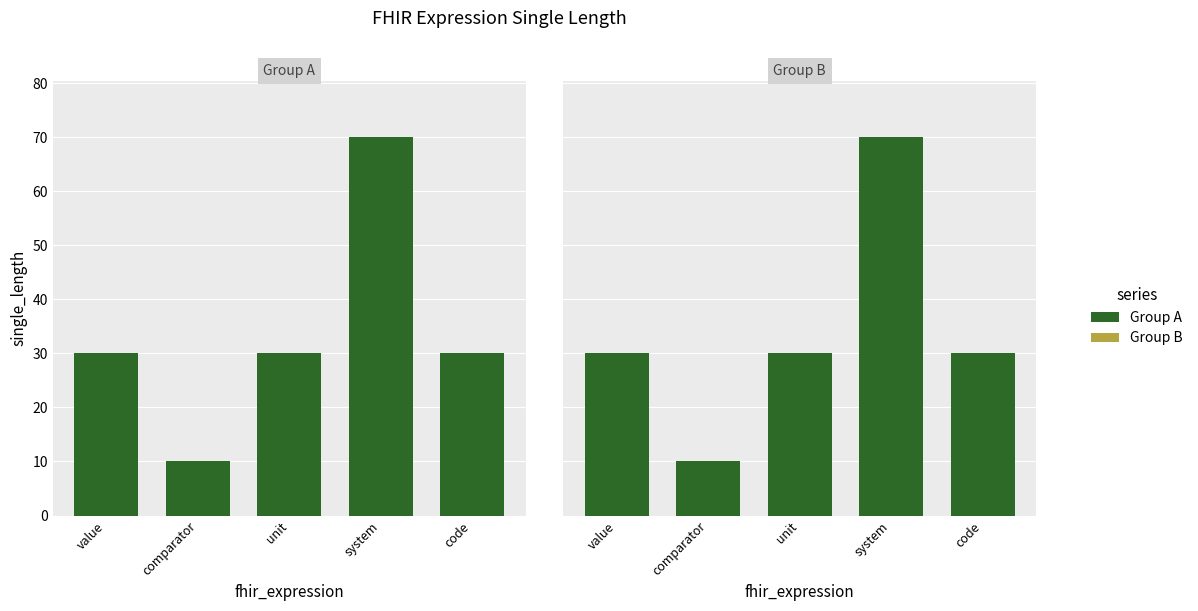

What is the ratio of the value at unit to the value at code?

1.0